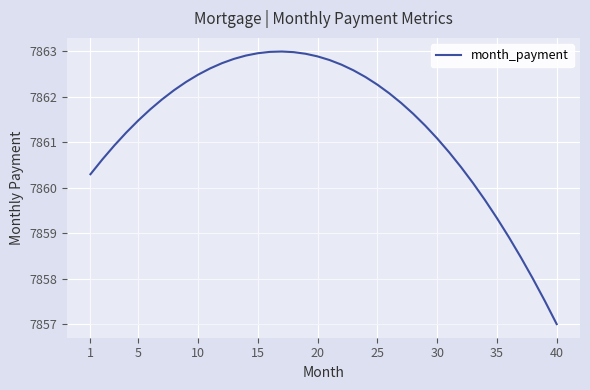

What is the difference between the maximum and minimum values?

6.0